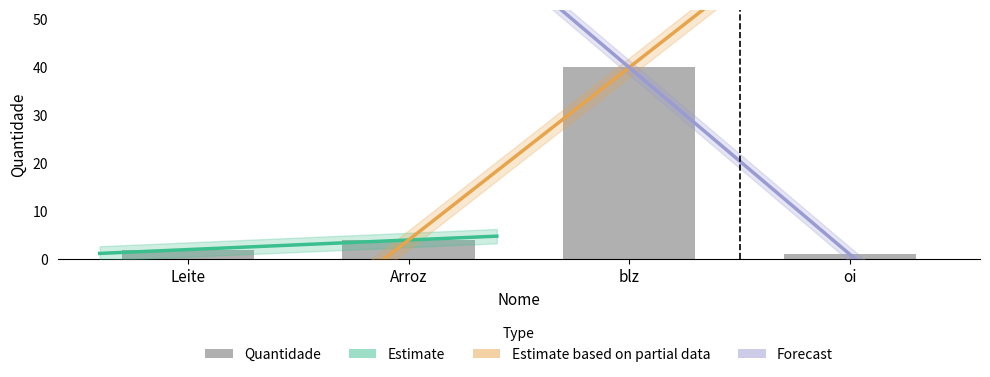

What is the difference between the values at Leite and oi?

1